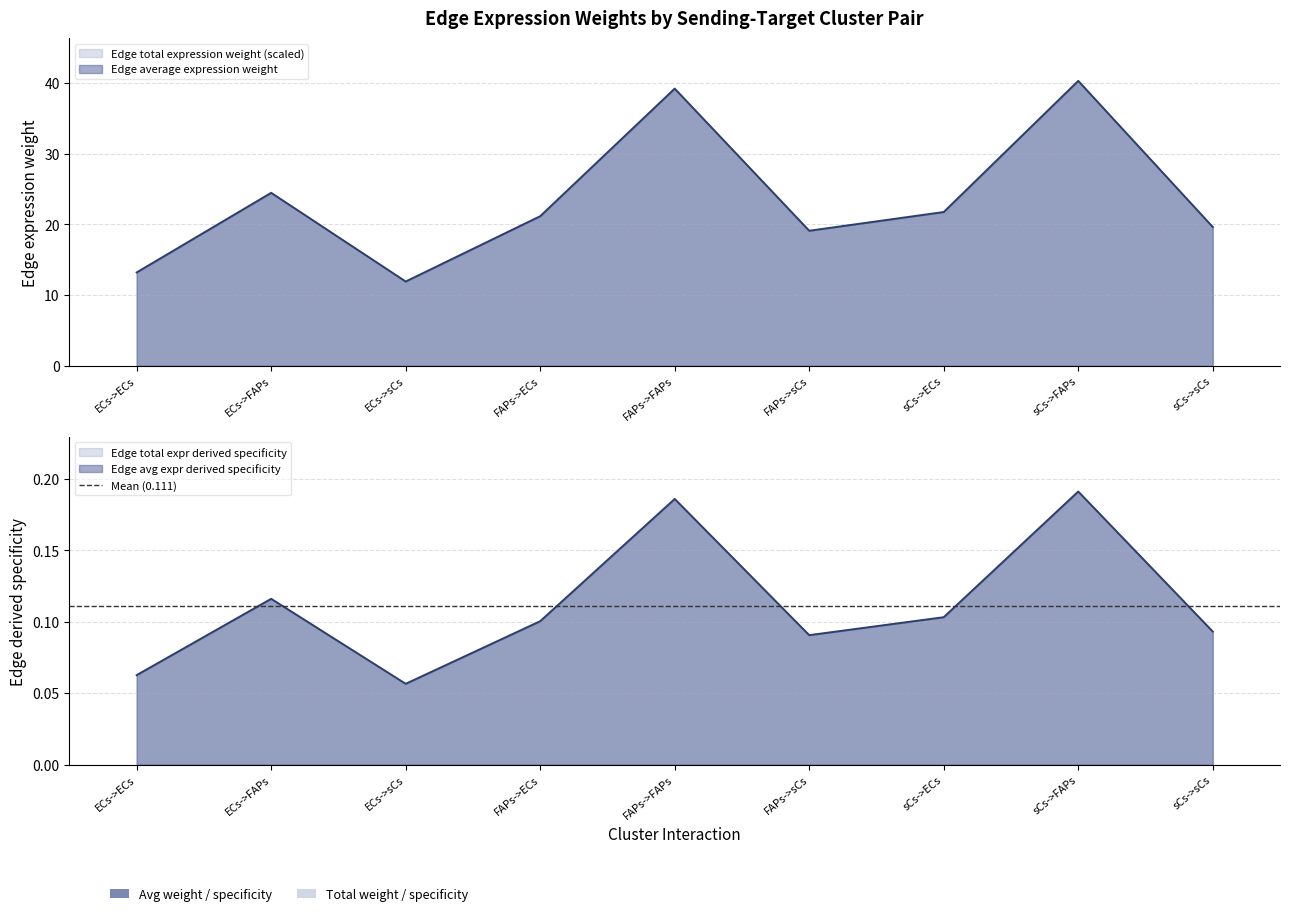

How many data points in Edge total expression weight are less than 21?

4